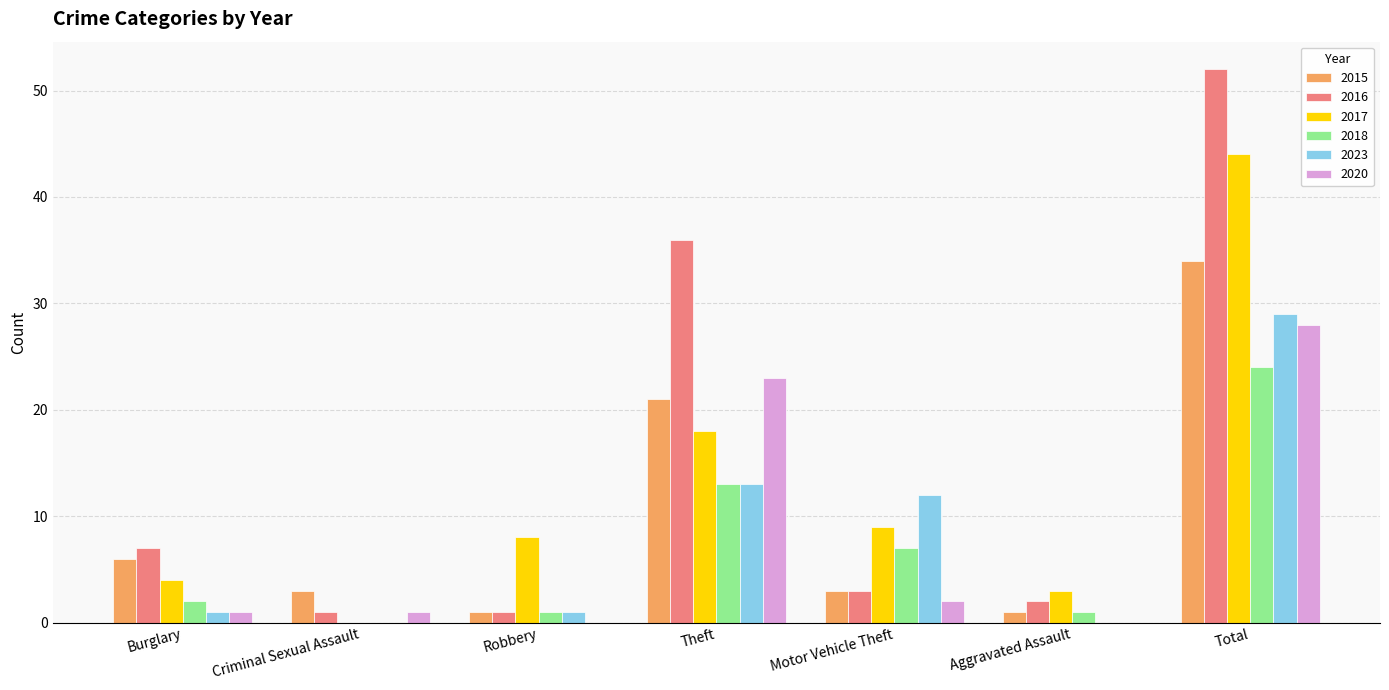

At which label is 2016 closest to 26?

Theft